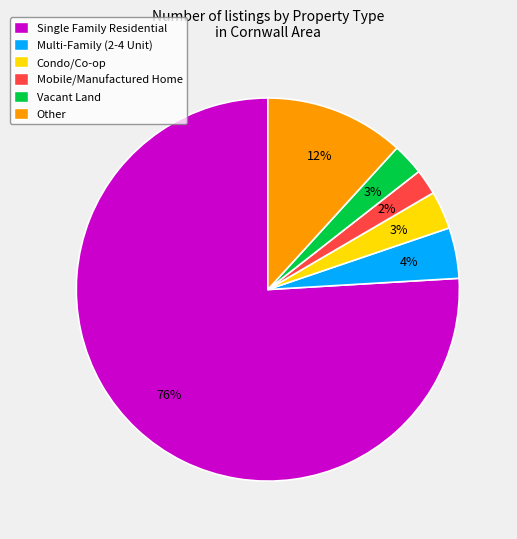

Which has a higher value, Condo/Co-op or Multi-Family (2-4 Unit)?

Multi-Family (2-4 Unit)